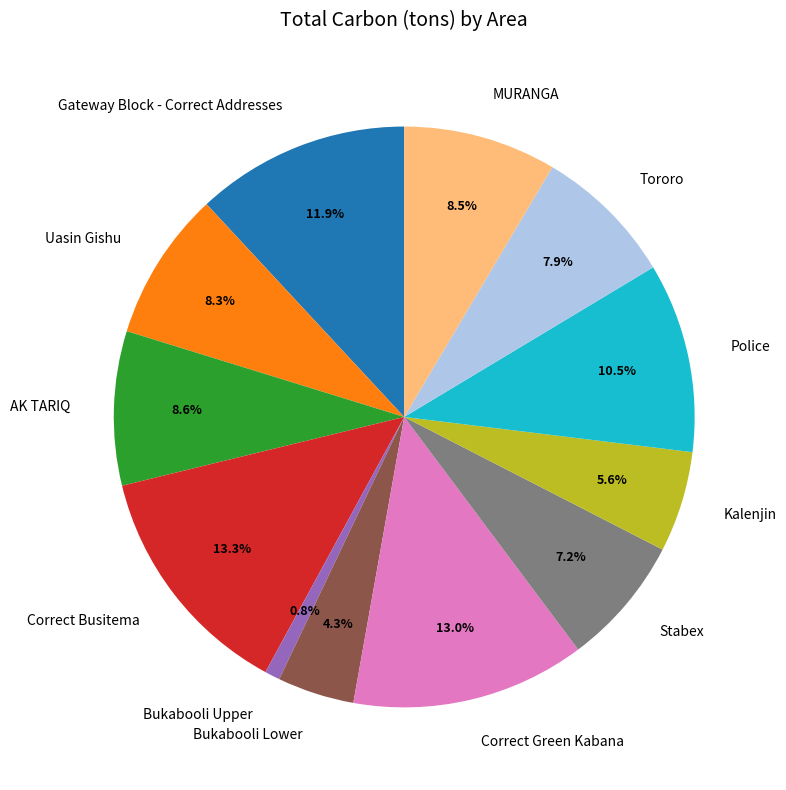

What percentage is the Uasin Gishu slice, to the nearest percent?

8%